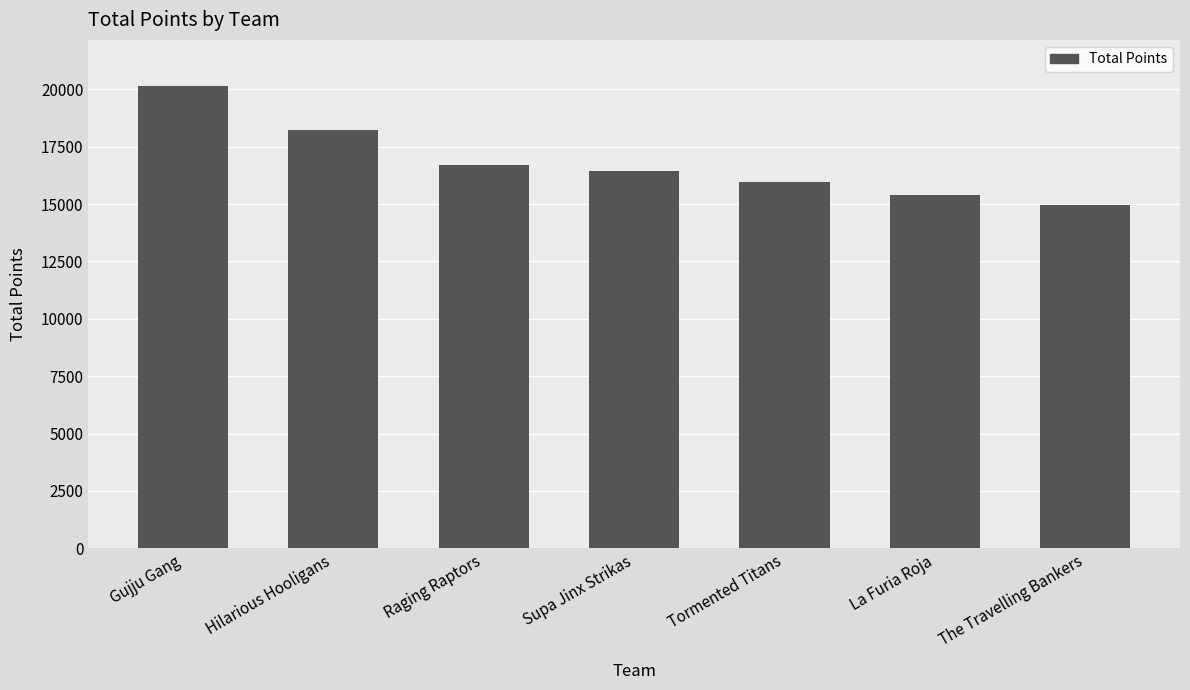

What position from the left is Supa Jinx Strikas?

4